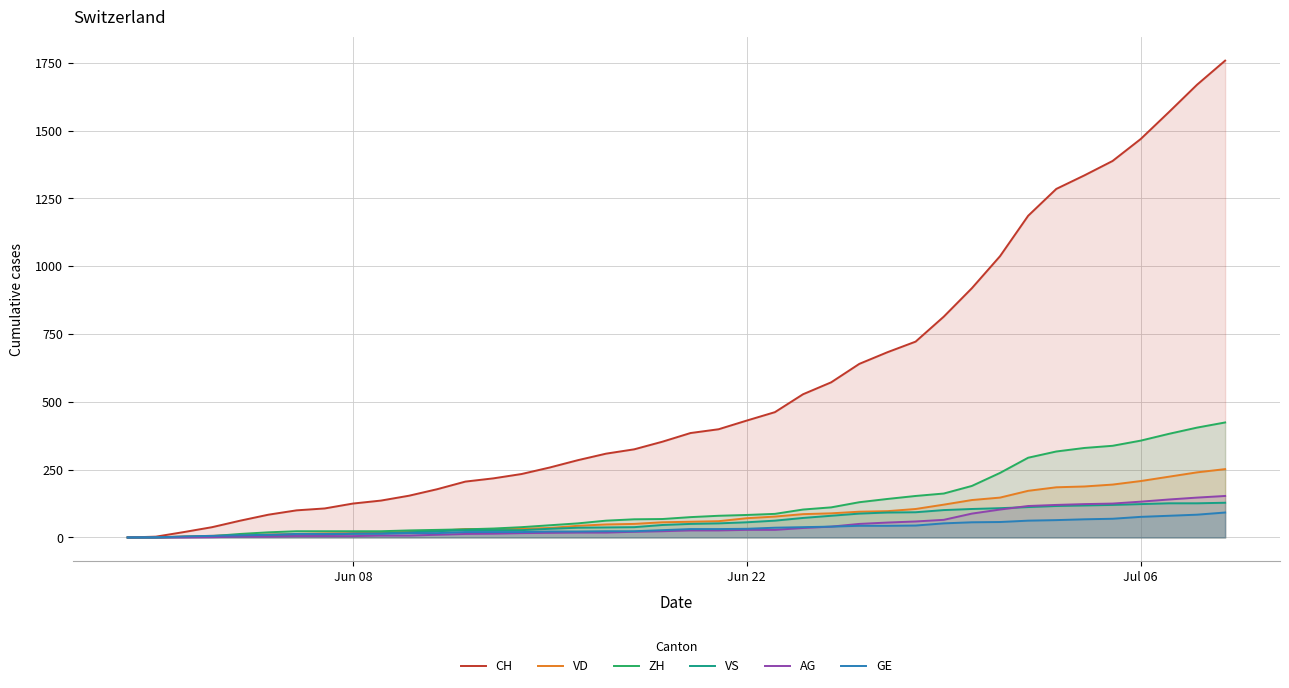

What is the greatest value displayed?

1758